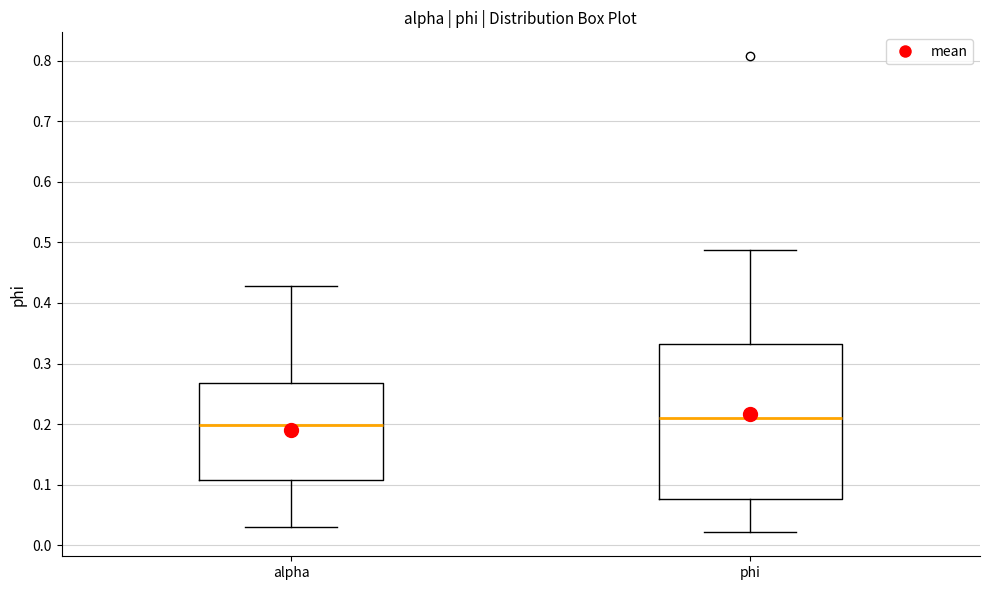

Reading left to right, transcribe this box plot: for each box, give where its median line is, the range the box spans, and where its two whiskers end, as read against the y-axis. The values are not printed on the chart, so give them approximately, as read against the axis.

alpha: median 0.20, box 0.11 to 0.27, whiskers 0.03 to 0.43
phi: median 0.21, box 0.08 to 0.33, whiskers 0.02 to 0.49